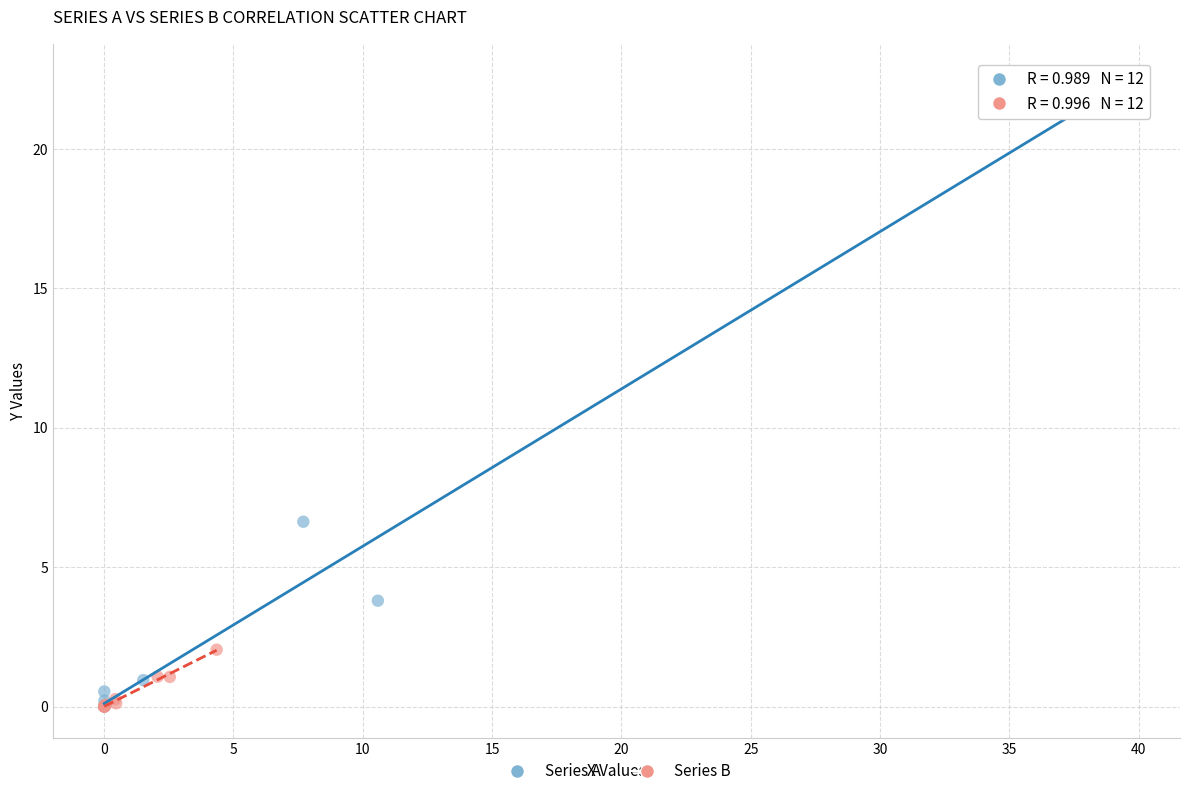

Which series contains the highest Y value?

Series A